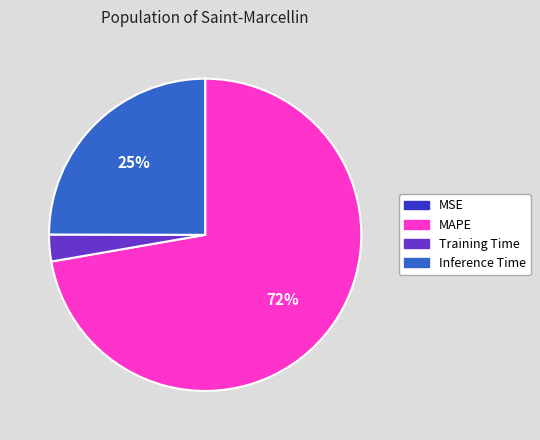

To the nearest percent, what is the difference between the largest and smallest slice percentages?

72%